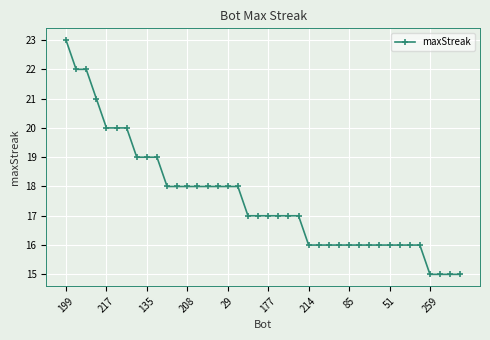

What is the minimum value shown in the chart?

15